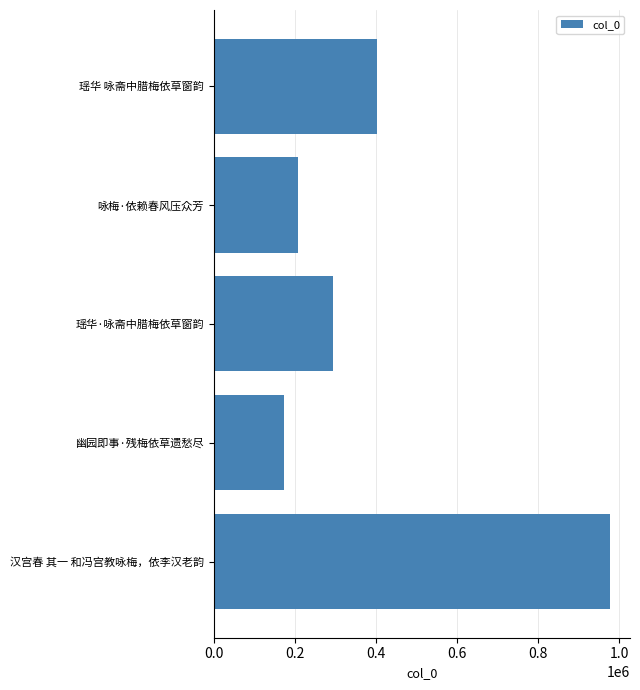

Between 咏梅·依赖春风压众芳 and 汉宫春 其一 和冯宫教咏梅，依李汉老韵, which is larger?

汉宫春 其一 和冯宫教咏梅，依李汉老韵